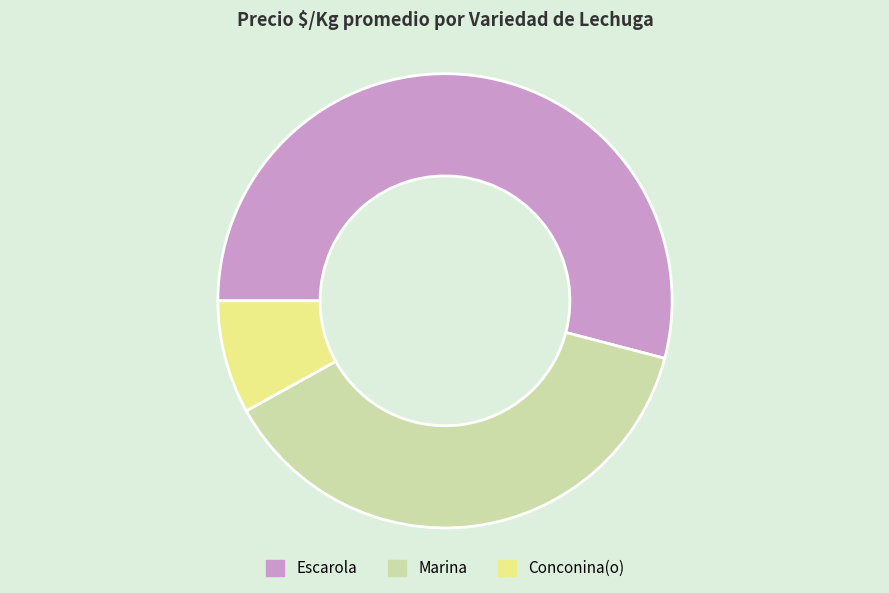

Do Conconina(o) and Marina together represent more than half of the pie?

No